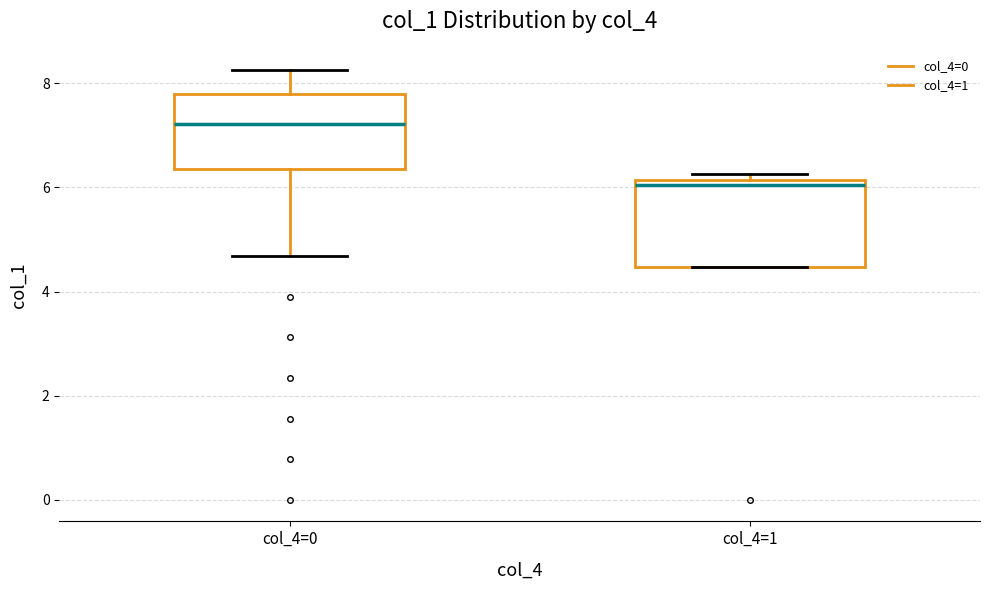

Which box has the highest median line?

col_4=0